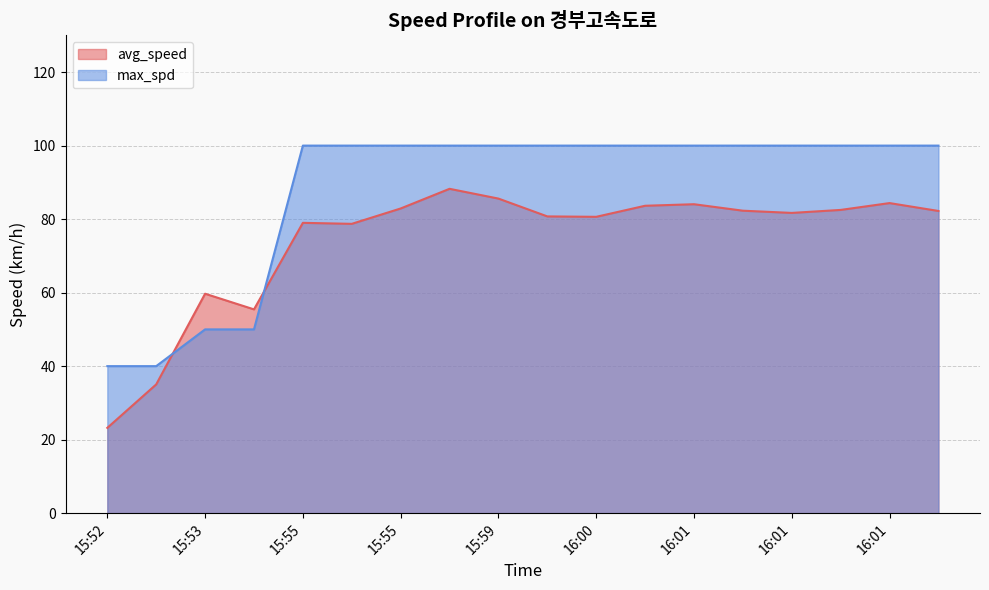

Is the value of avg_speed at 15:52 greater than the value of max_spd at 16:00?

No